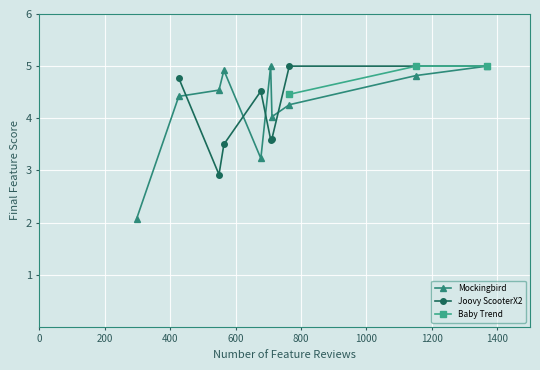

How many data points in Mockingbird are less than 4?

2